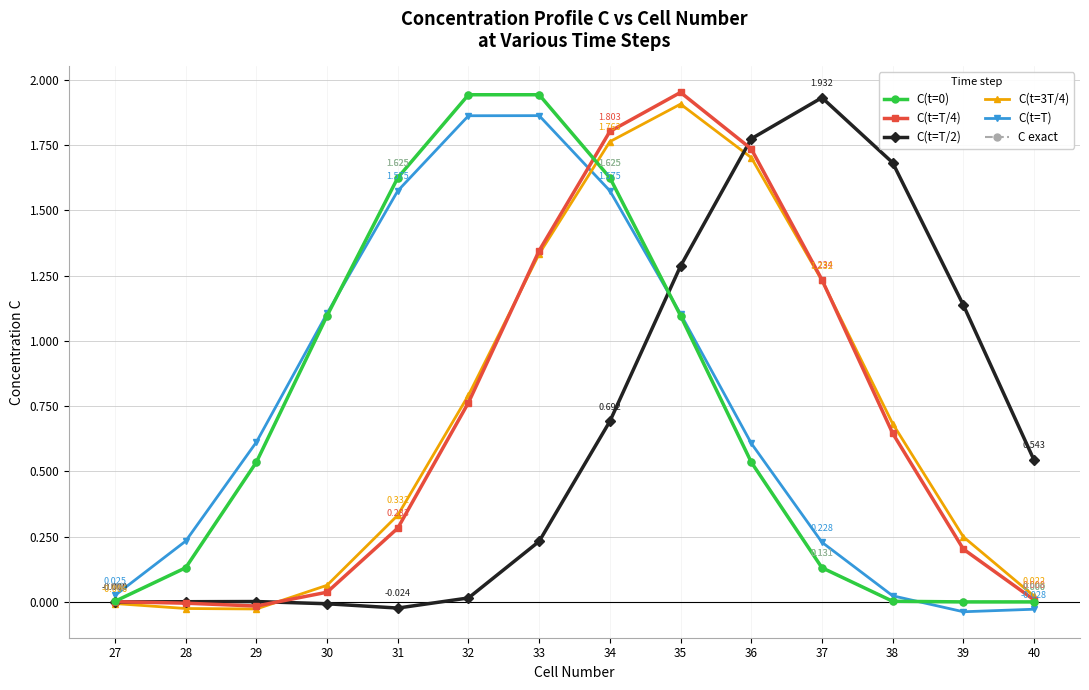

True or false: C(t=T/2) and C exact cross at least once.

True